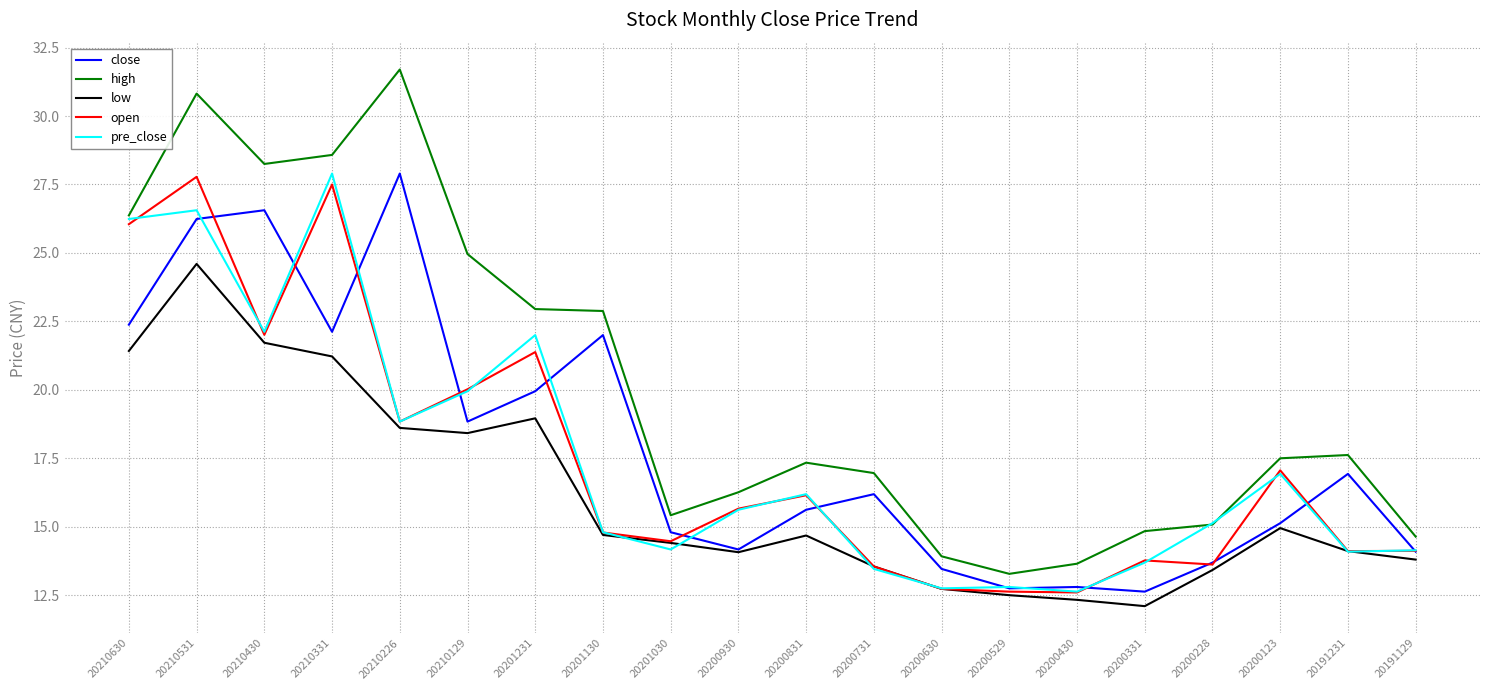

The open series shows 26.1 at 20210630. True or false?

True